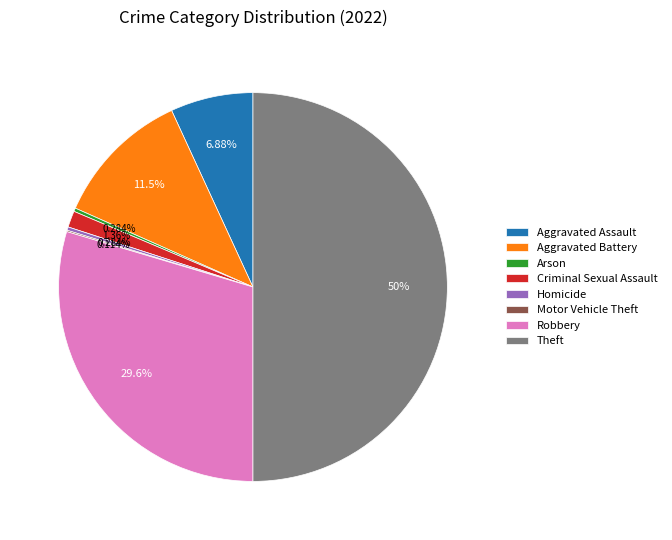

Approximately how many times larger is the value at Robbery compared to Homicide?

104.2